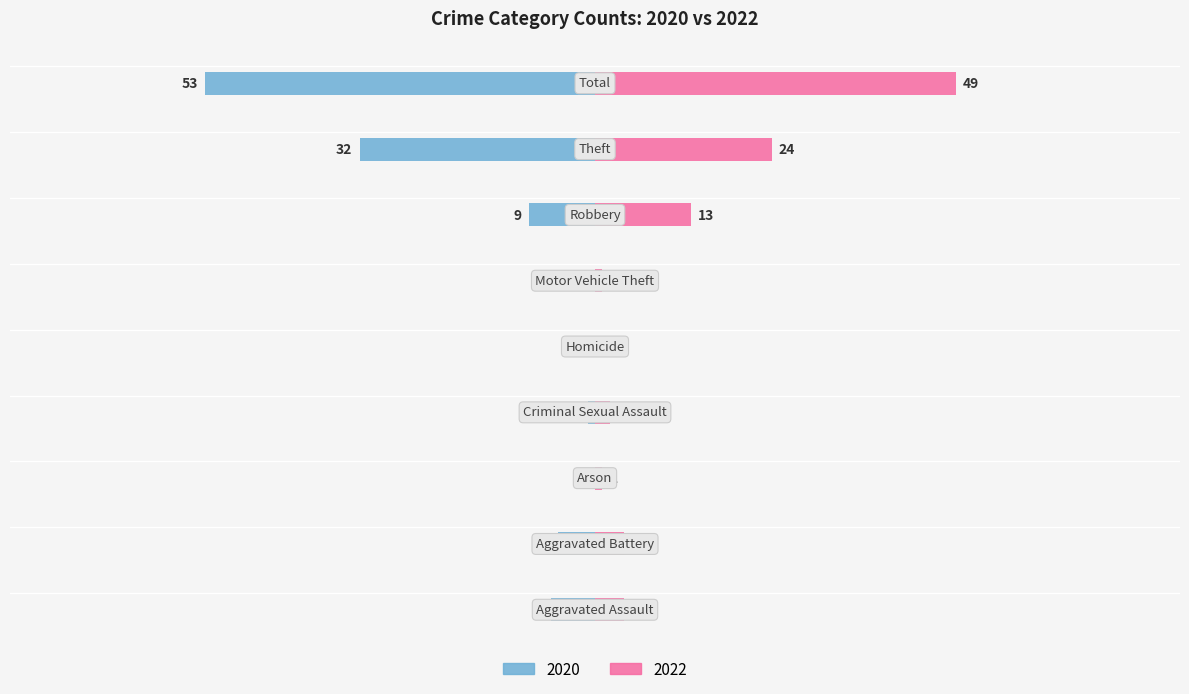

Rank the series at Motor Vehicle Theft from highest to lowest value.

Right (2022), Left (2020)